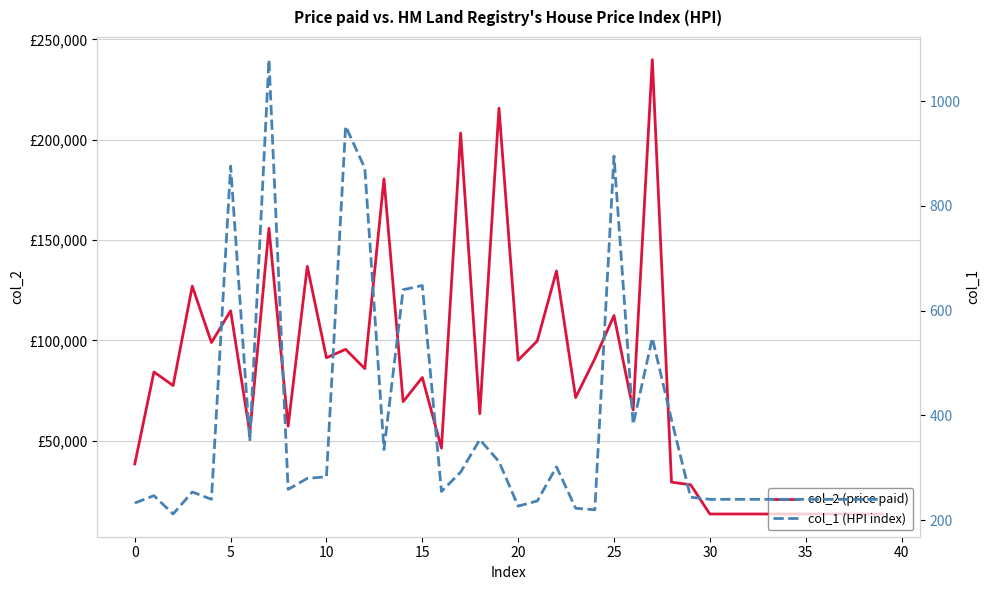

Count the number of data series in this chart.

2